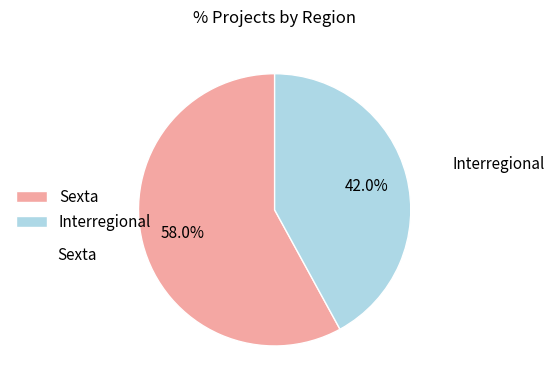

What is the ratio of the value at Interregional to the value at Sexta?

0.7